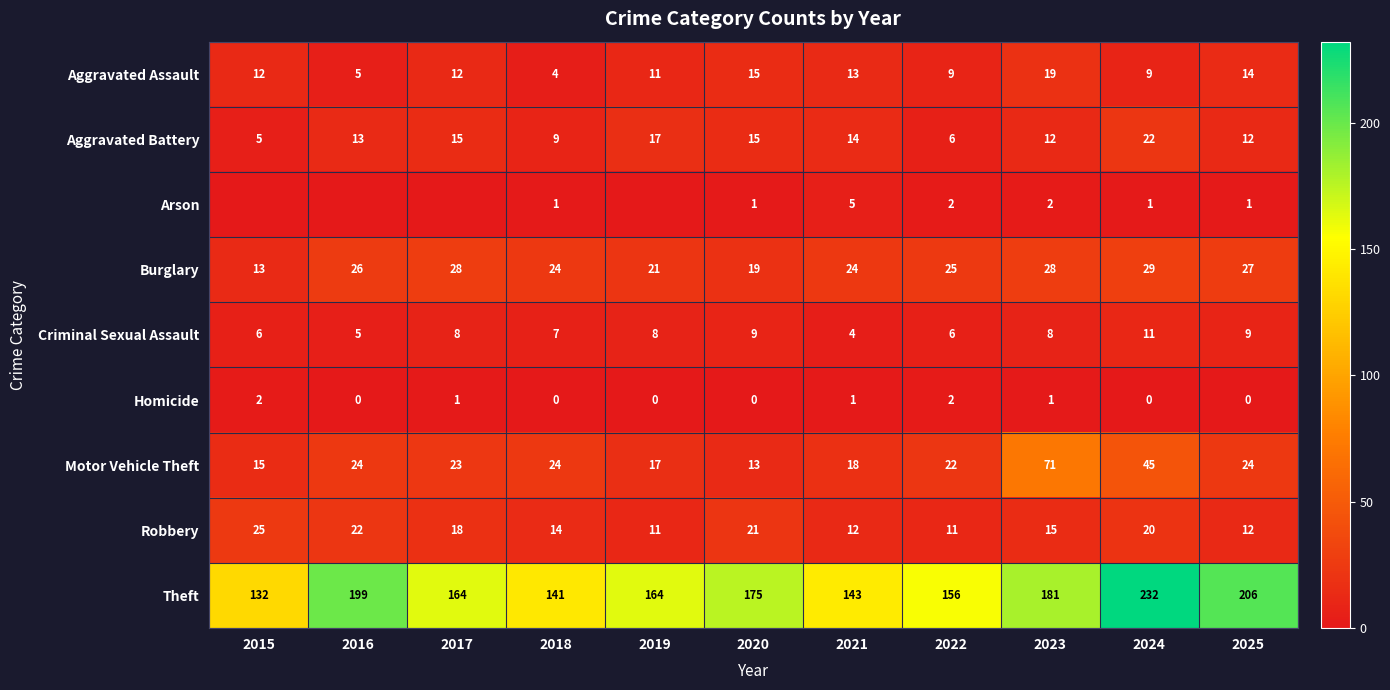

At 2021, list the series in order from largest to smallest.

Theft, Burglary, Motor Vehicle Theft, Aggravated Battery, Aggravated Assault, Robbery, Arson, Criminal Sexual Assault, Homicide